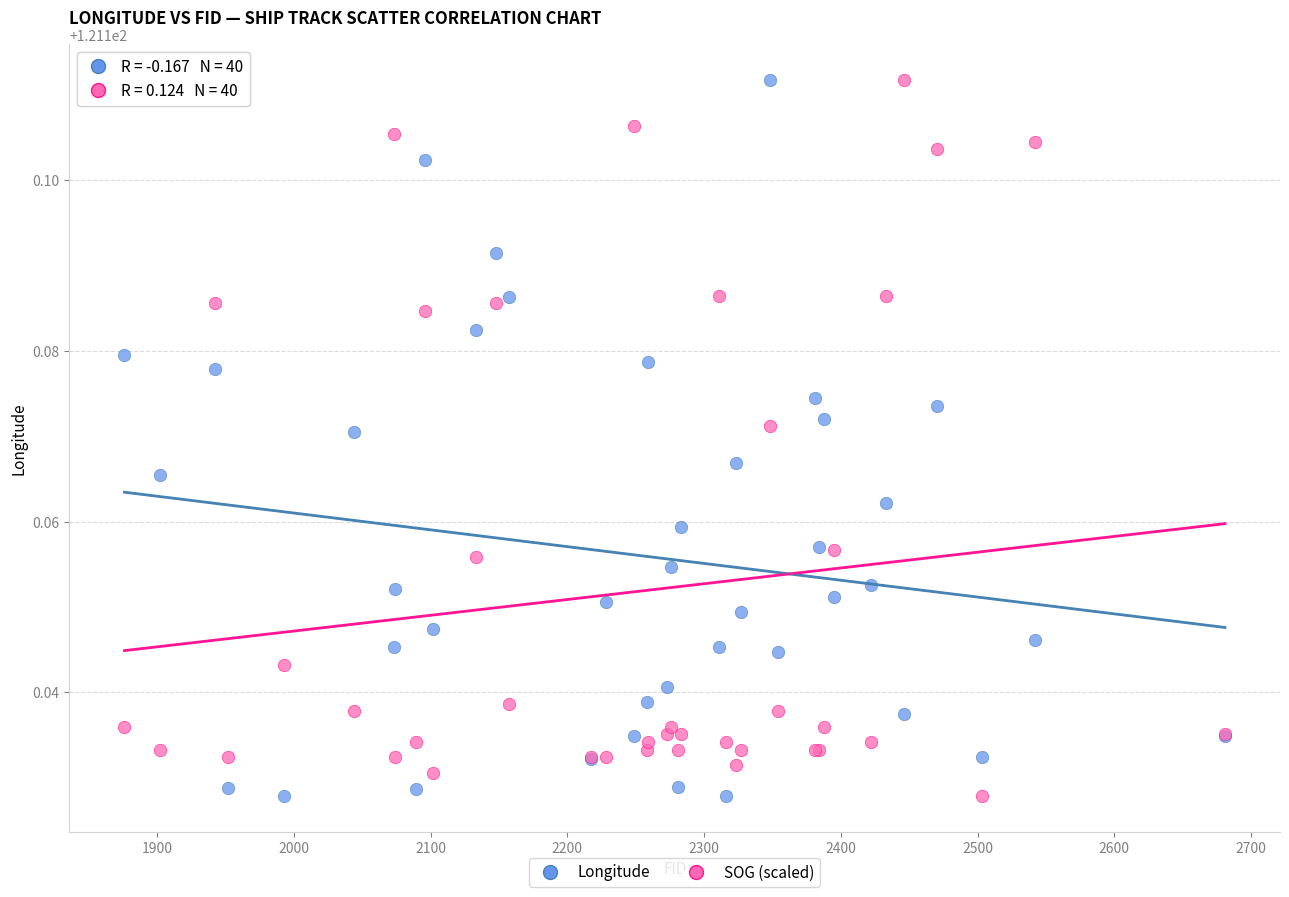

What is the X range (max minus min) for the scatter plot?

805.0